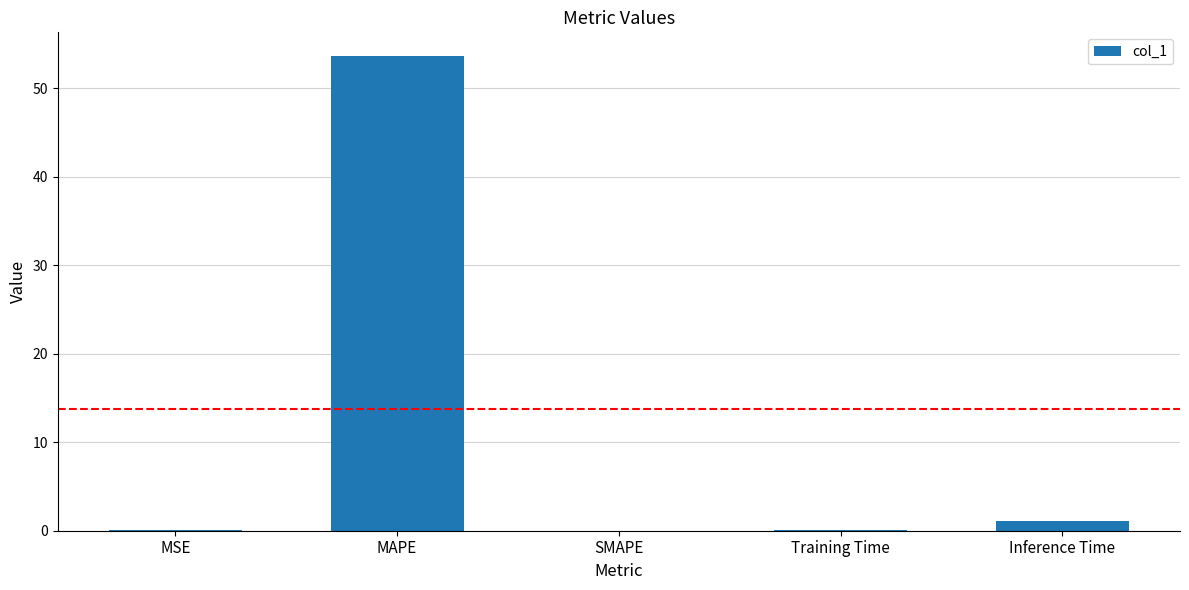

The chart shows a value of 89.9 at MAPE. True or false?

False